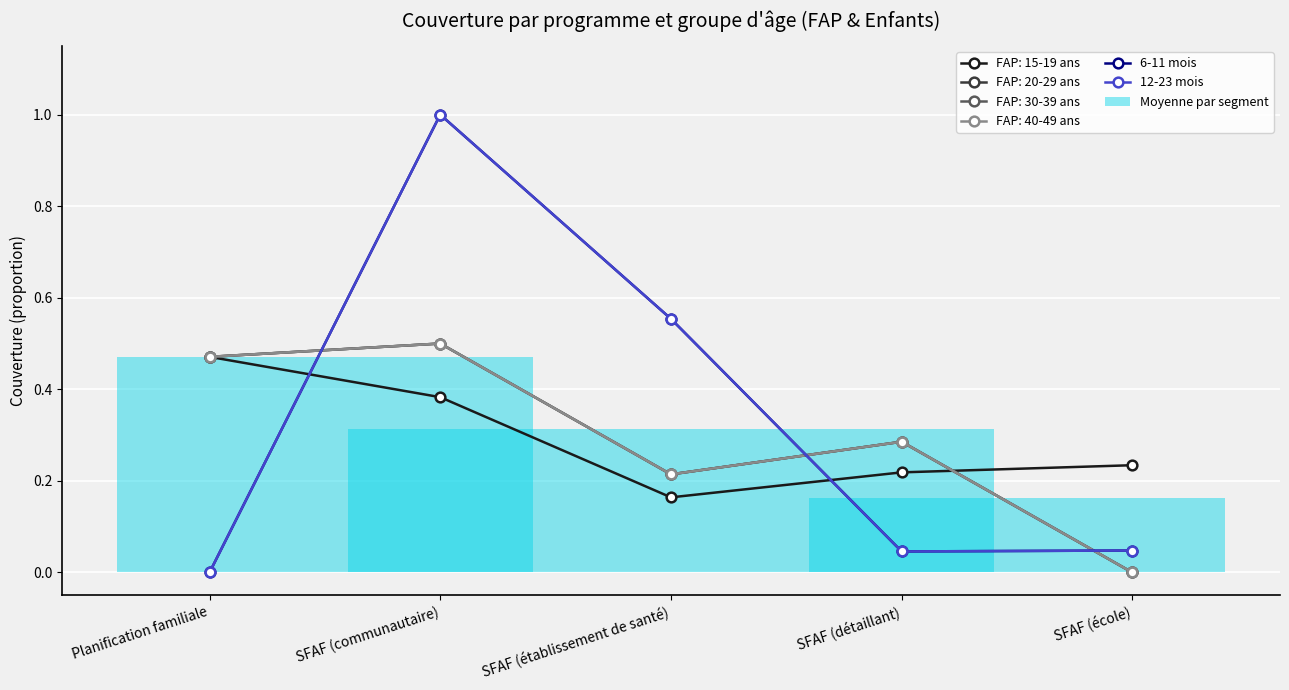

Rank the series by their maximum value, from highest to lowest.

6-11 mois, 12-23 mois